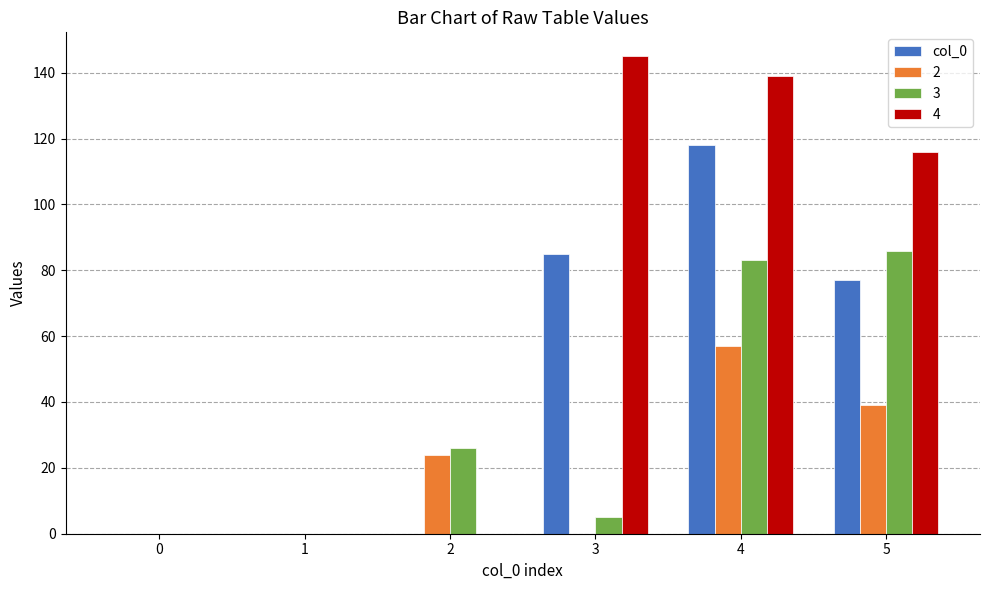

What is the sum of all 3 values?

200